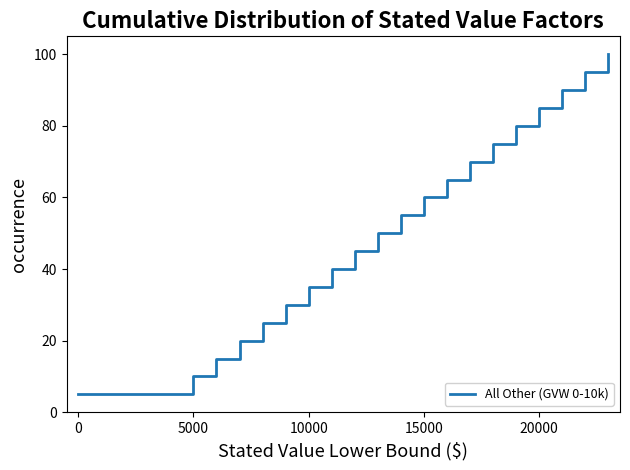

Reading left to right, transcribe all the data shown in this chart.

5	10	15	20	25	30	35	40	45	50	55	60	65	70	75	80	85	90	95	100